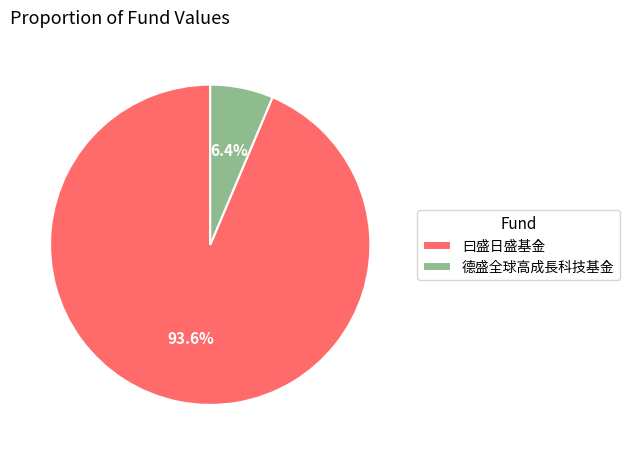

What percentage is the 曰盛日盛基金 slice, to the nearest percent?

94%